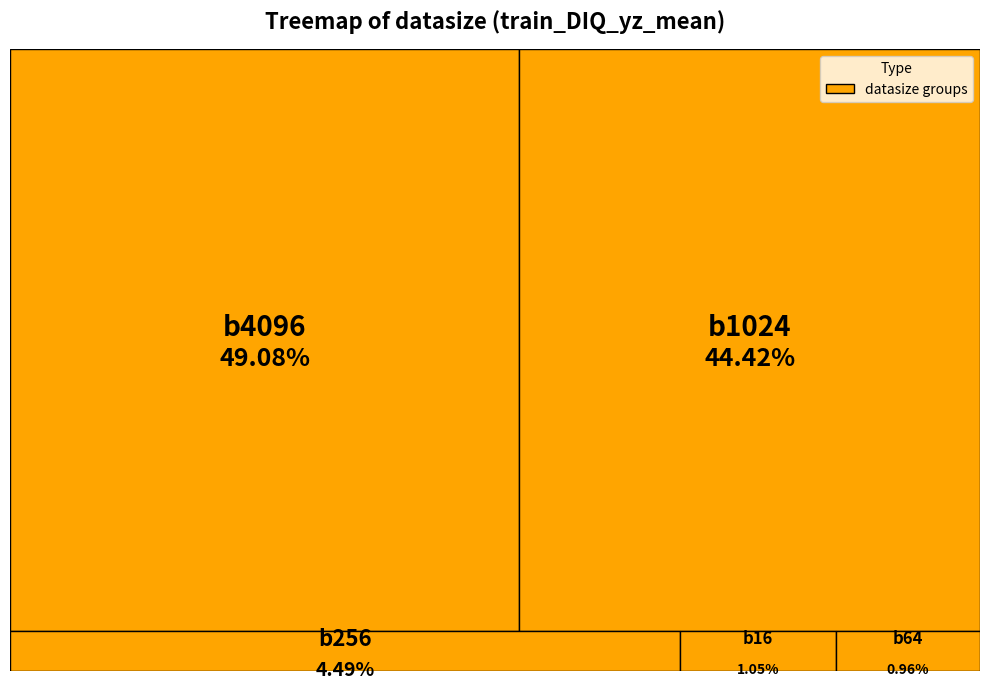

Which category has the biggest portion of the pie?

b4096_0.01